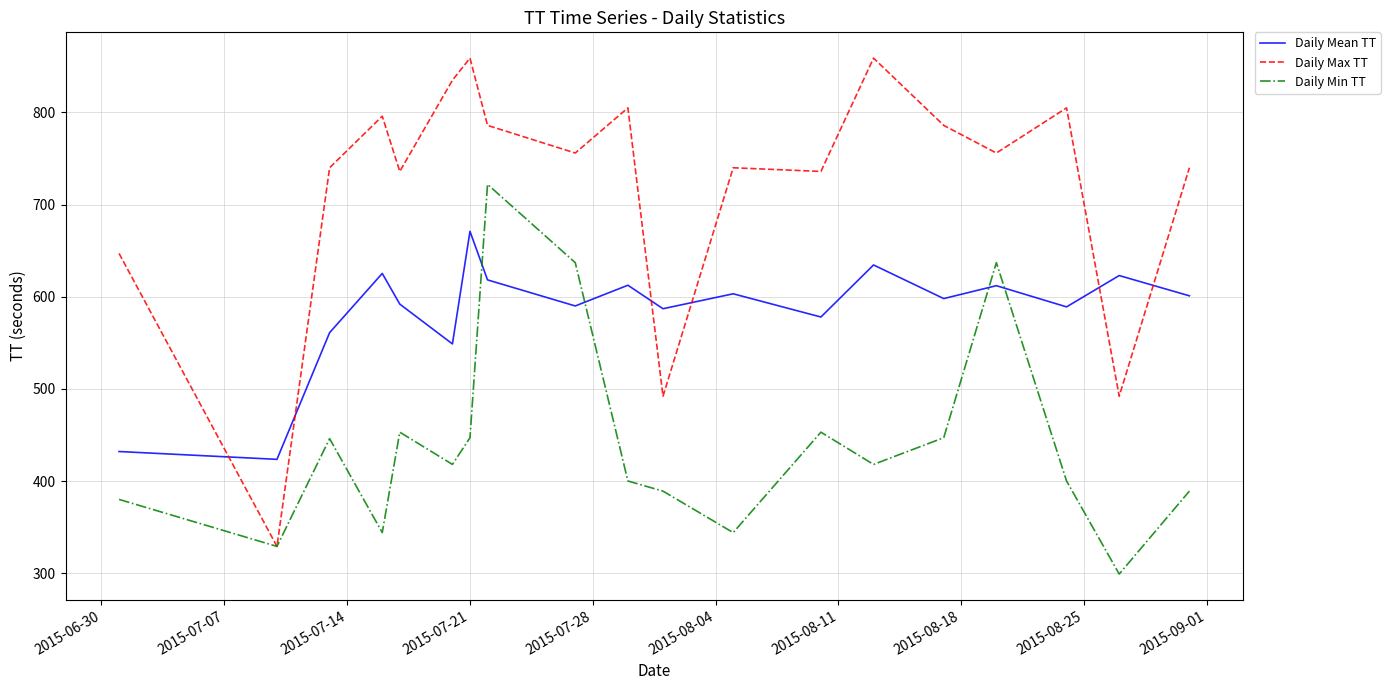

Which series has the largest total across all categories?

Daily Max TT